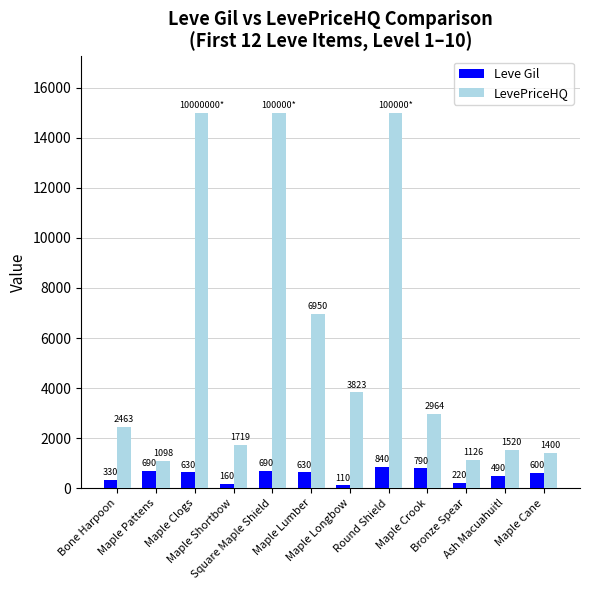

What is the approximate value of LevePriceHQ at Maple Clogs?

15000.0